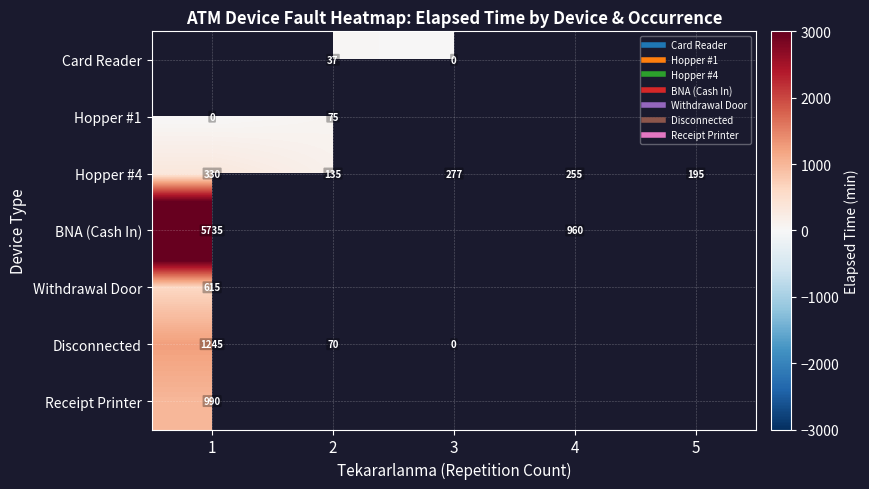

What is the difference between the maximum and minimum values in the Disconnected series?

1245.0